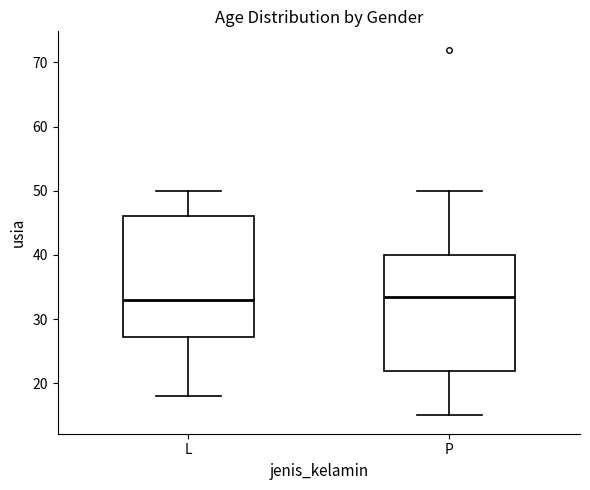

Reading left to right, transcribe this box plot: for each box, give where its median line is, the range the box spans, and where its two whiskers end, as read against the y-axis. The values are not printed on the chart, so give them approximately, as read against the axis.

L: median 33, box 27 to 46, whiskers 18 to 50
P: median 34, box 22 to 40, whiskers 15 to 50